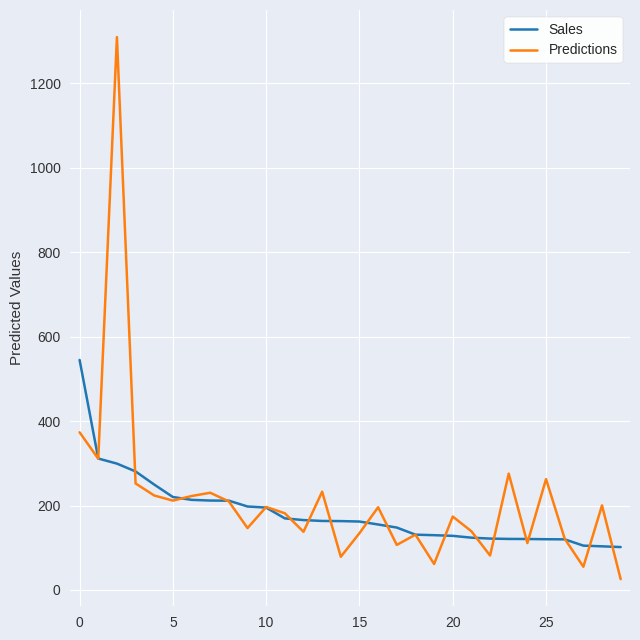

What is the maximum value shown in the chart?

1309.3